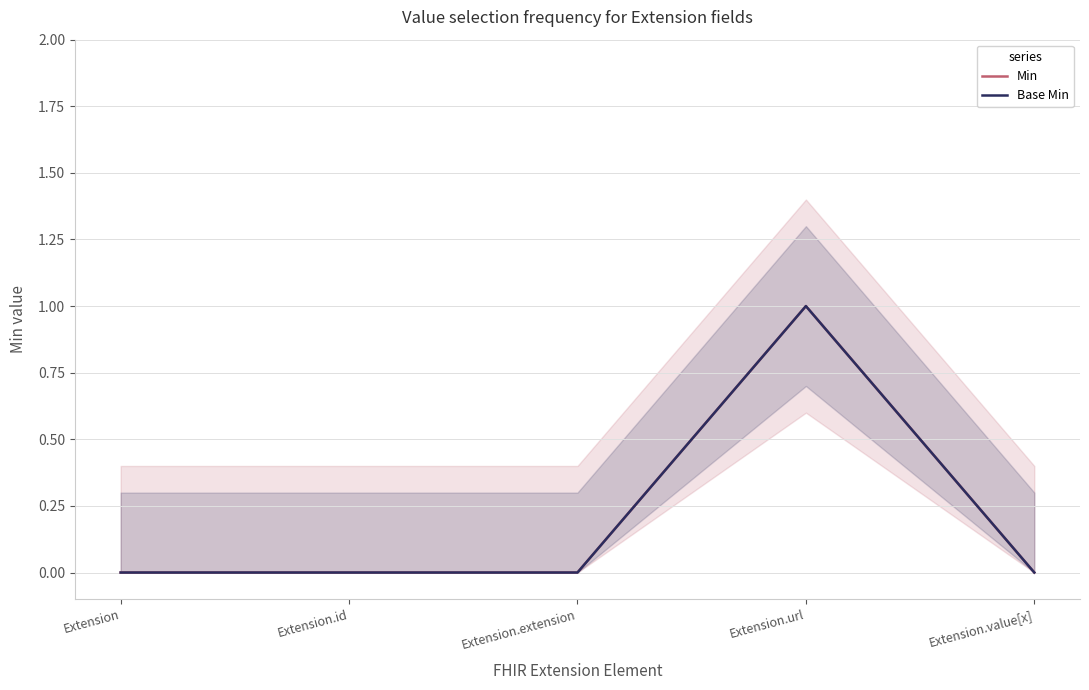

Where is the first local maximum for Base Min?

Extension.url